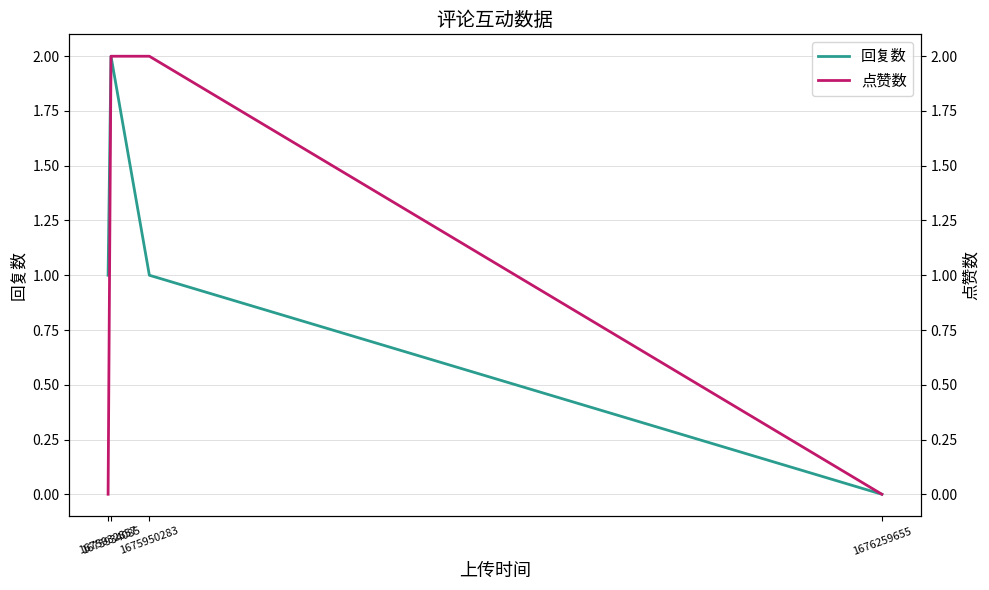

How many values in 点赞数 are above zero?

2